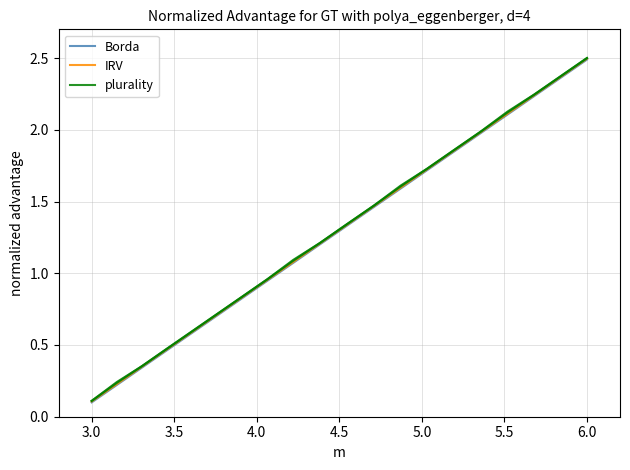

What is the value of the plurality point at the 13th from the left?

1.6